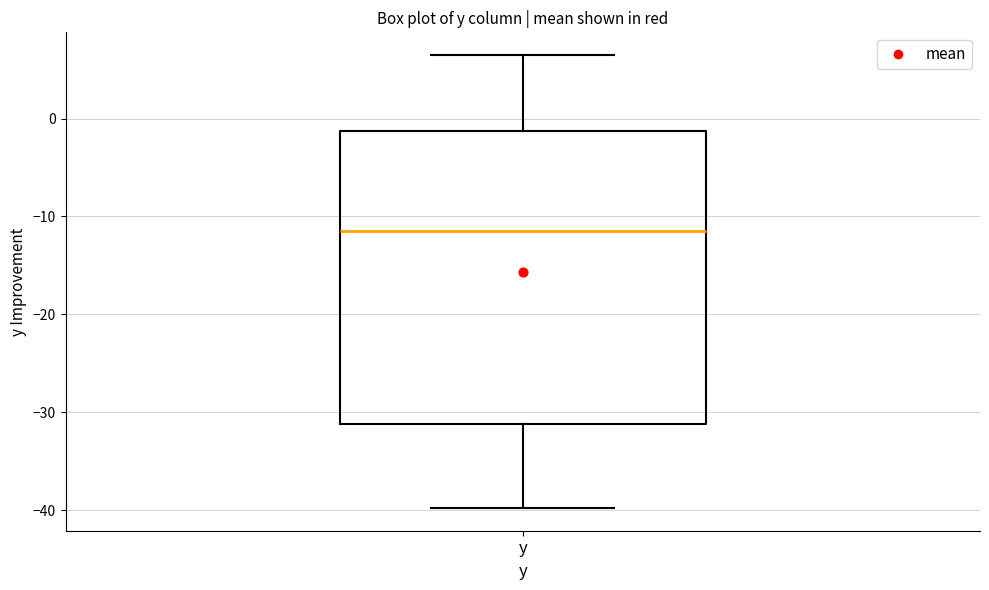

Transcribe this box plot: give where the median line is, the range the box spans, and where the two whiskers end, as read against the y-axis. The values are not printed on the chart, so give them approximately, as read against the axis.

median -11, box -31 to -1, whiskers -40 to 7